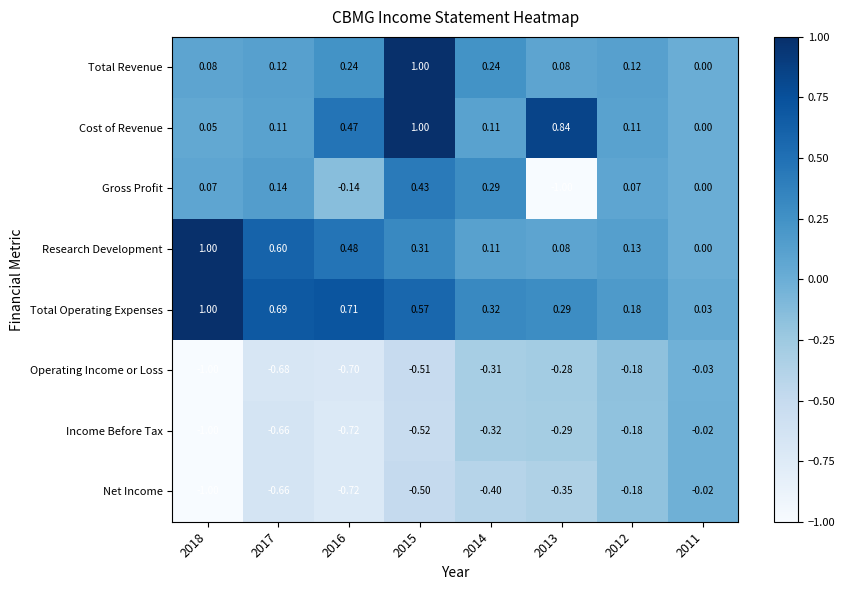

Which series has the largest total across all categories?

Total Operating Expenses